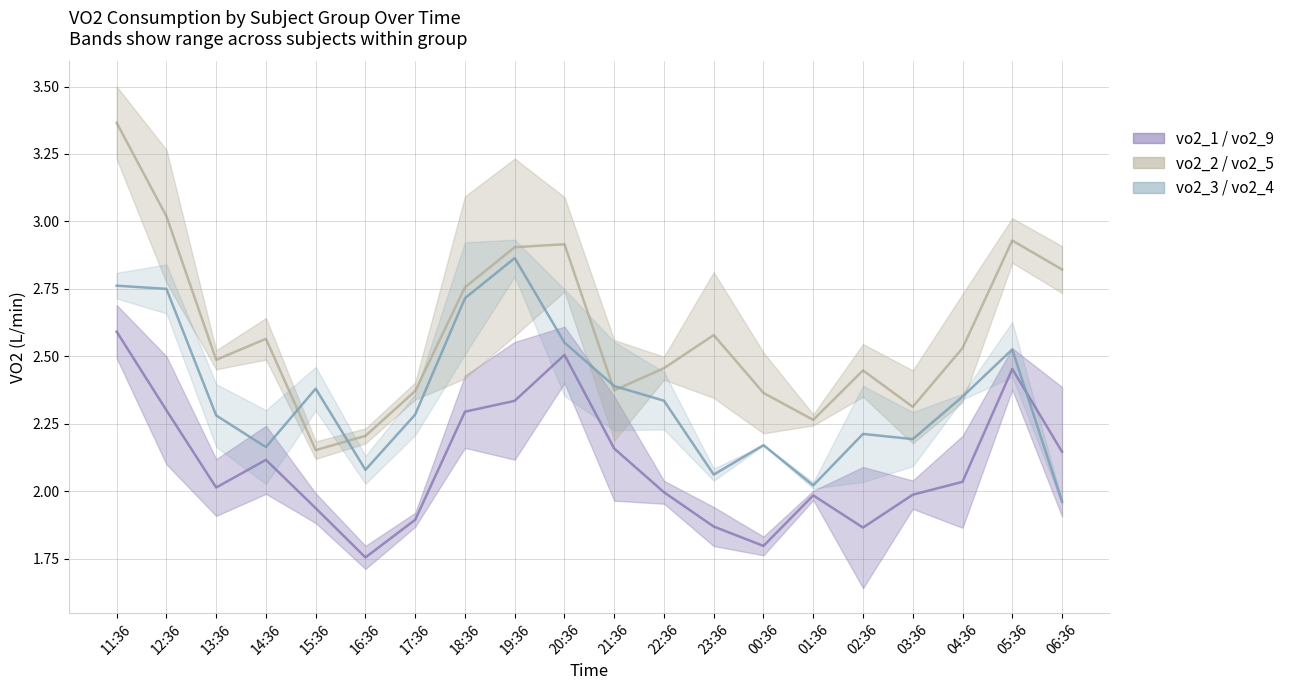

Read the vo2_2/vo2_5 mean value at 03:36.

2.3